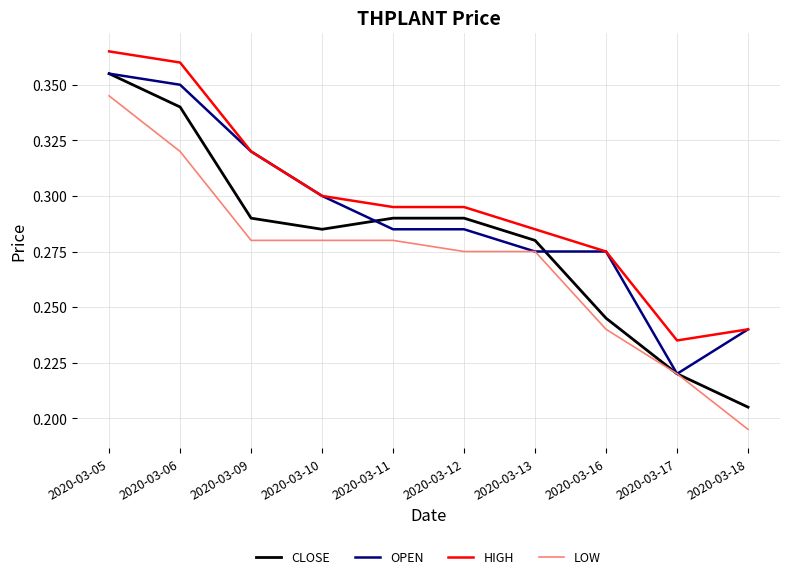

List the series in order of their overall mean, lowest first.

LOW, CLOSE, OPEN, HIGH